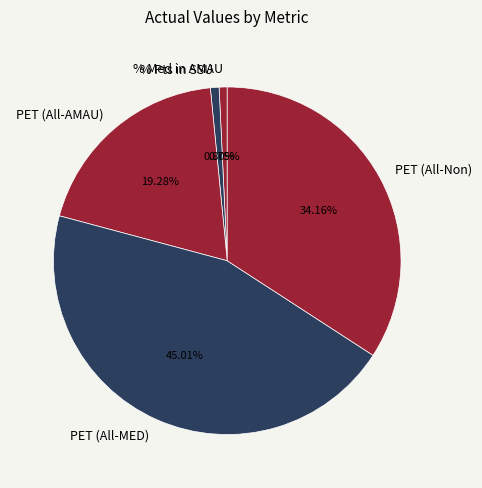

What percentage is the PET (All-Non) slice, to the nearest percent?

34%